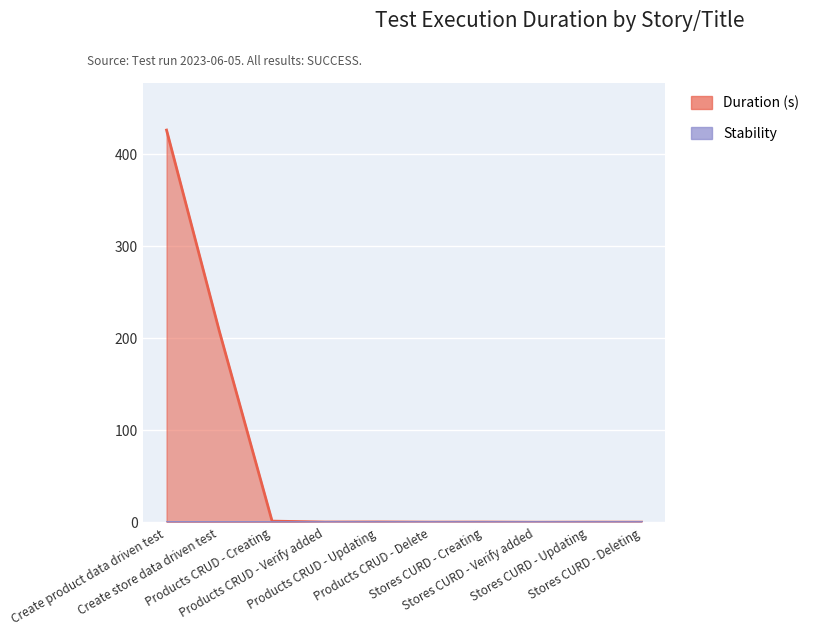

True or false: the data shows 0.1 at Stores CURD - Verify added.

False